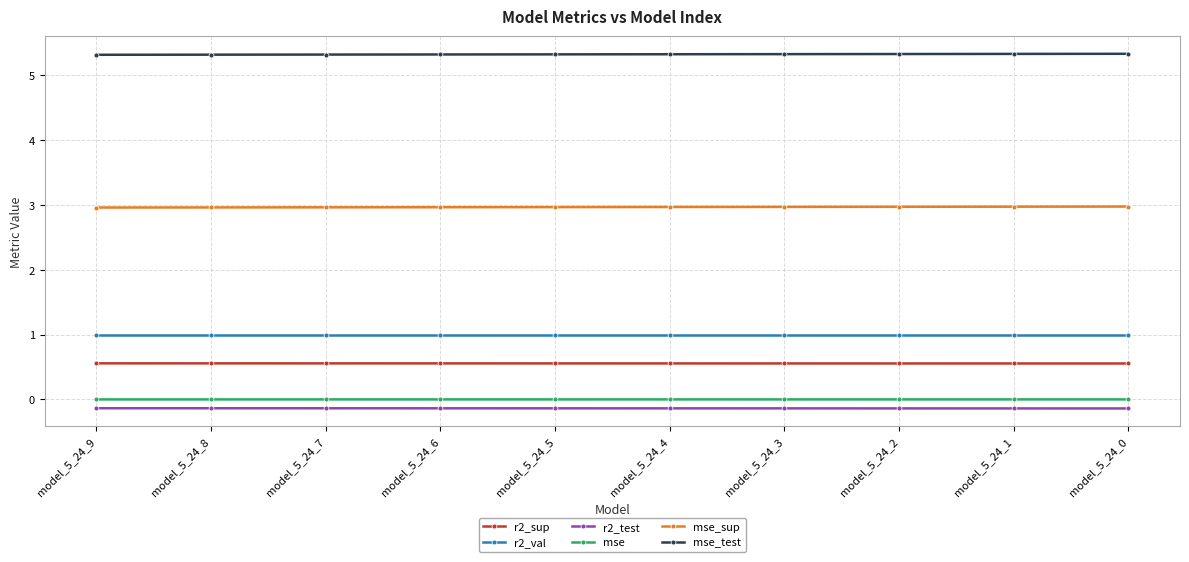

How many lines are shown in the chart?

6